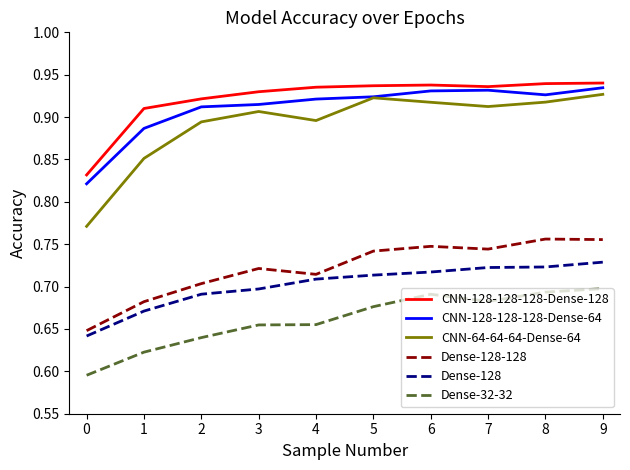

What is the total value across all series at 9?

5.0